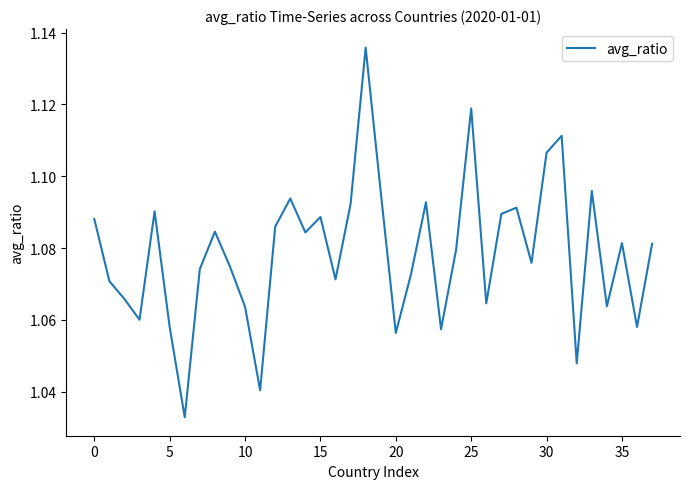

True or false: the data shows 1.7 at 15.

False